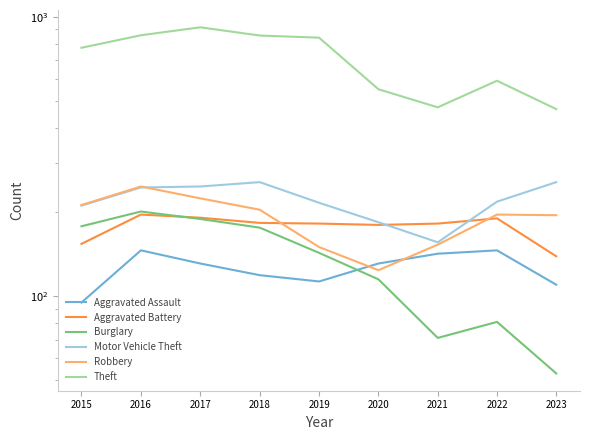

What is the value of the Motor Vehicle Theft point at the 5th from the left?

216